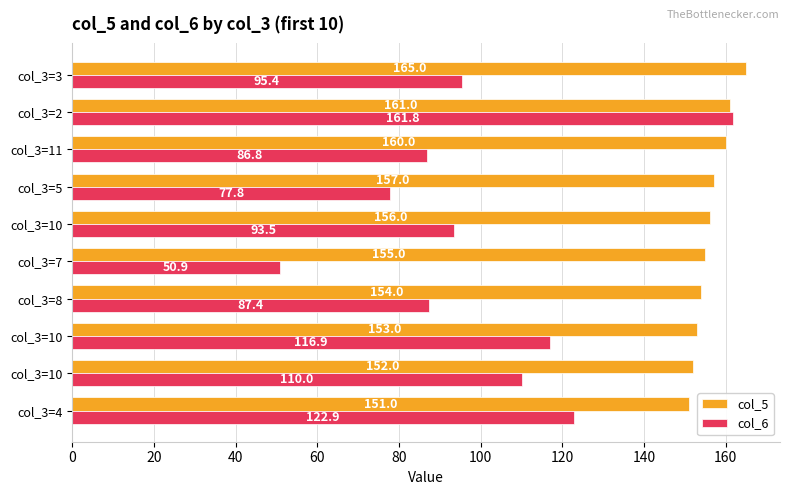

How many values in the col_6 series are below 95?

5